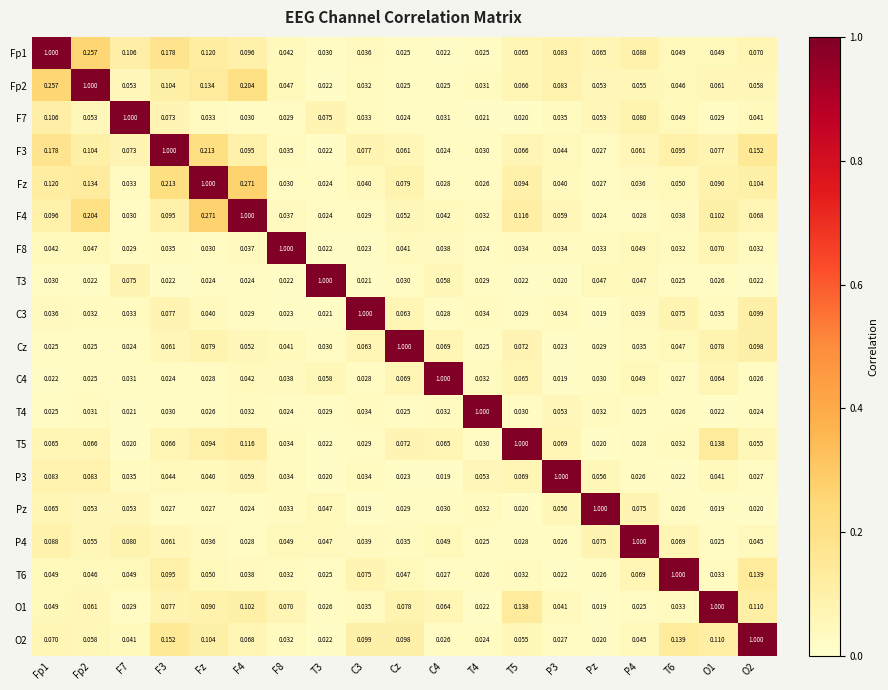

What is the spread (max minus min) of values at P3?

1.0